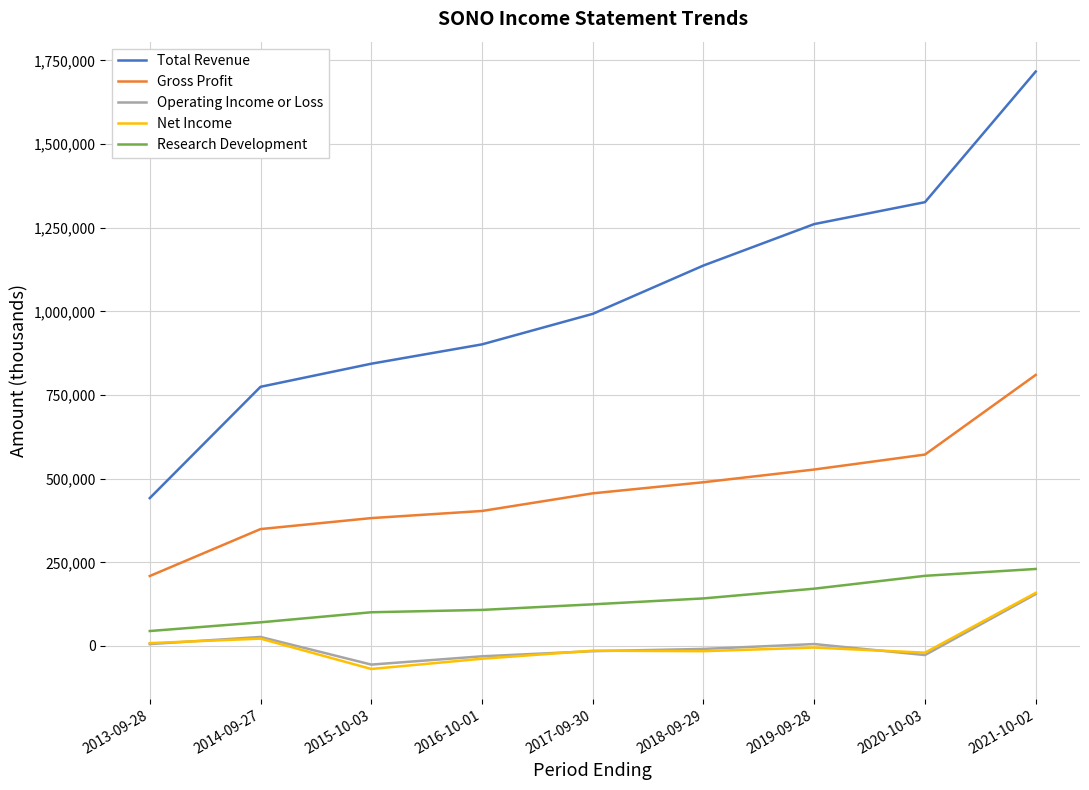

Which series has the widest spread of values?

Total Revenue